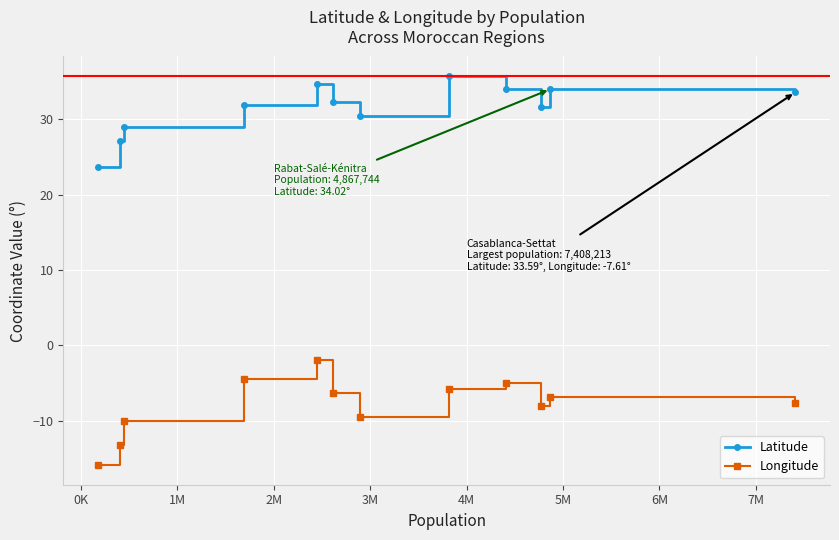

True or false: Latitude has more than 1 interior local peaks.

True